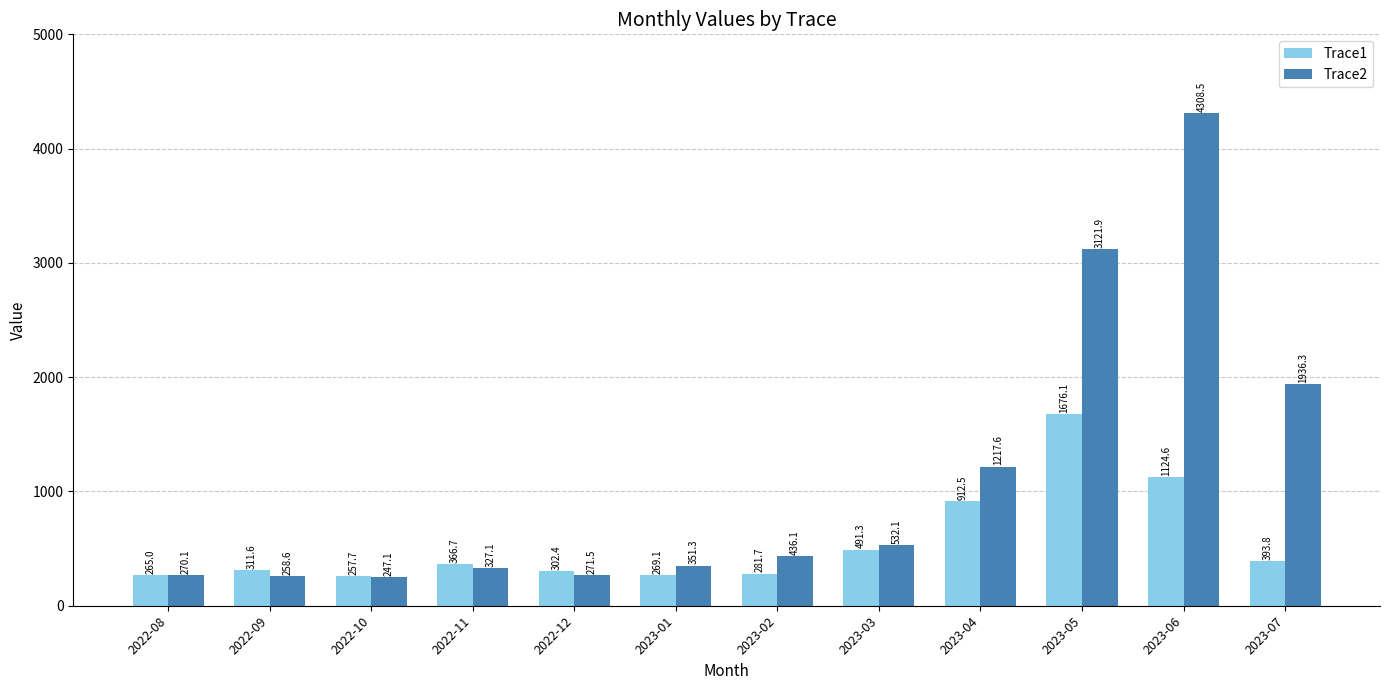

List the series in order of their overall mean, lowest first.

Trace1, Trace2